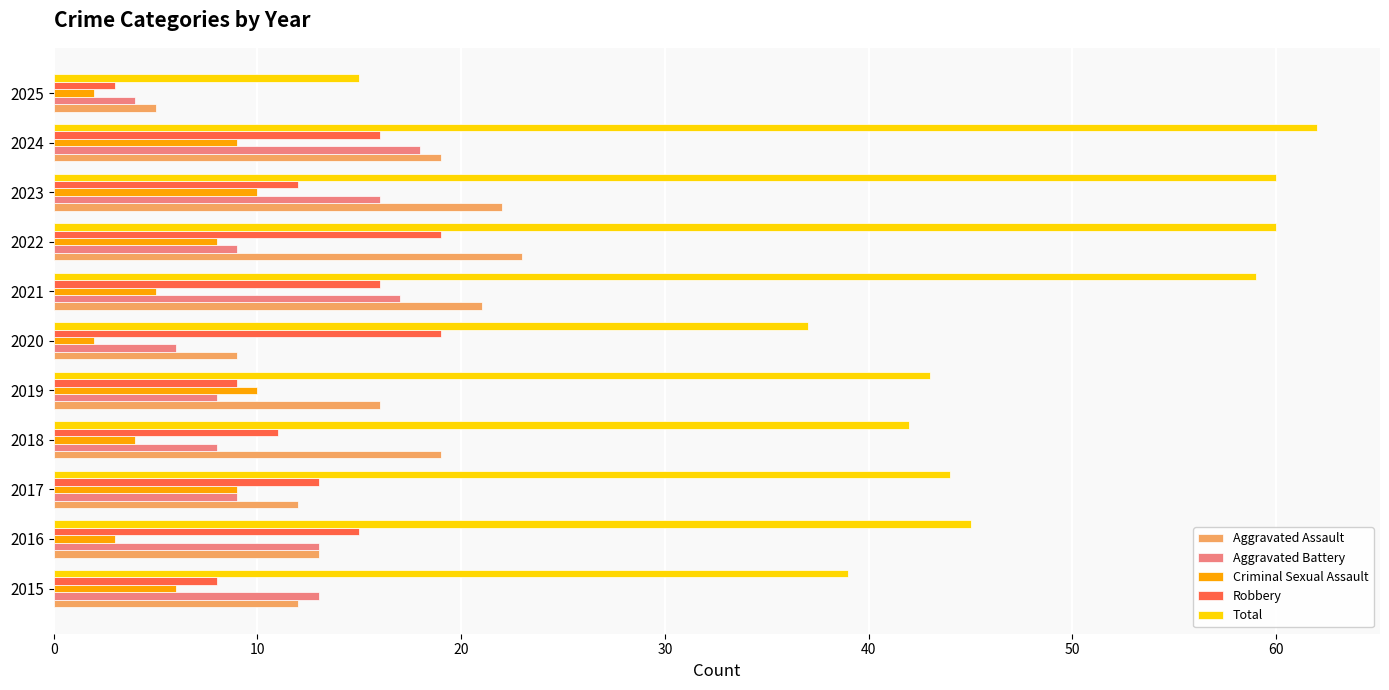

Rank the series at 2020 from lowest to highest value.

Criminal Sexual Assault, Aggravated Battery, Aggravated Assault, Robbery, Total